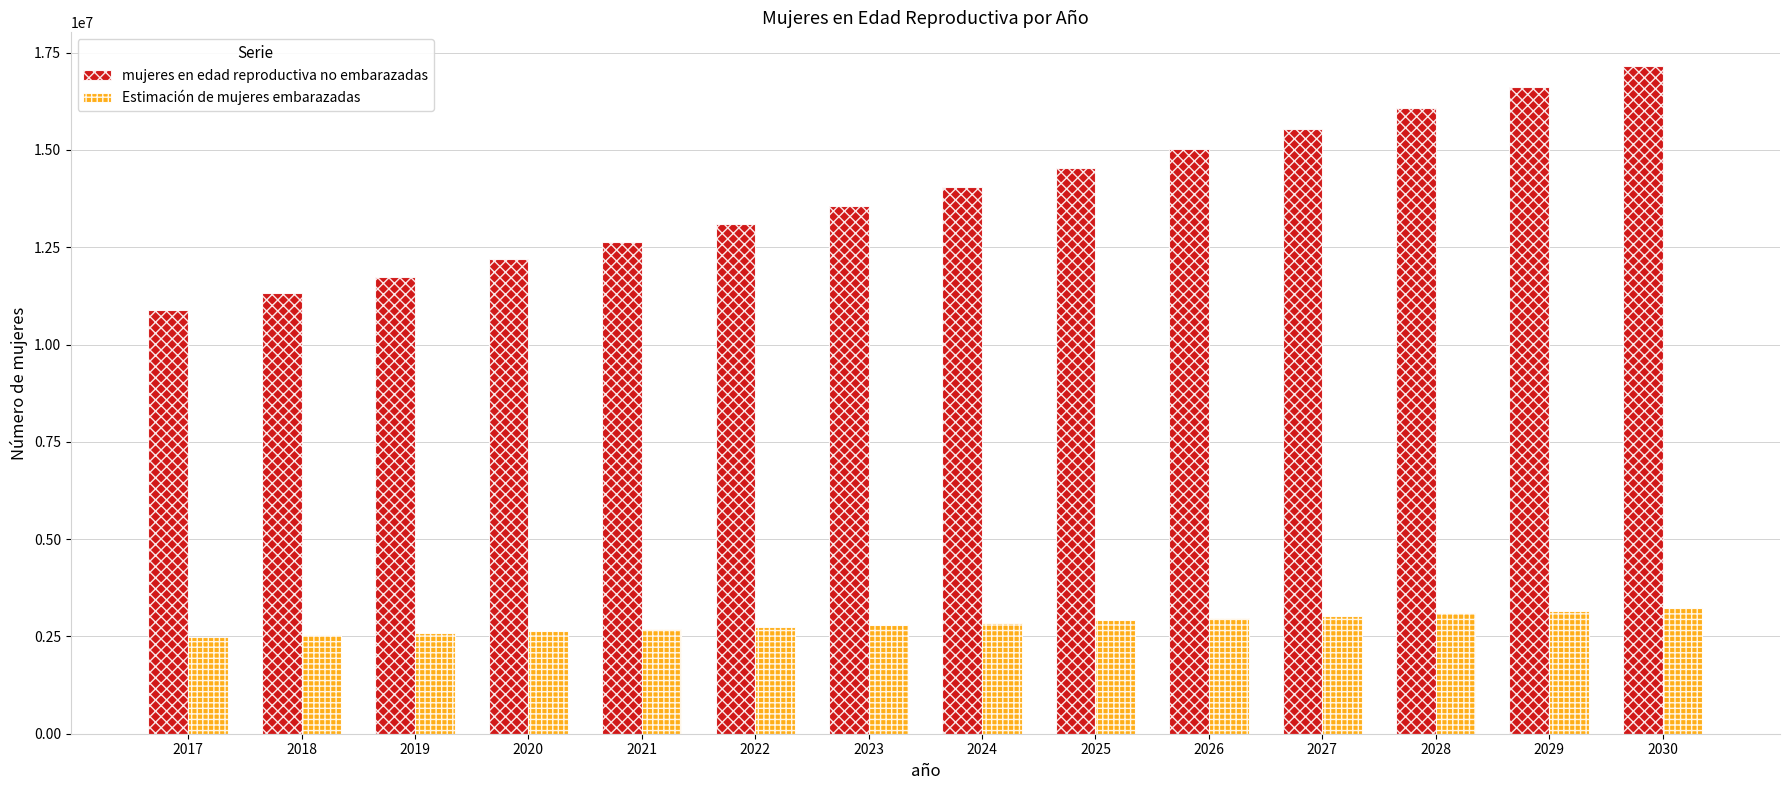

Which series has the largest range (max minus min)?

mujeres en edad reproductiva no embarazadas